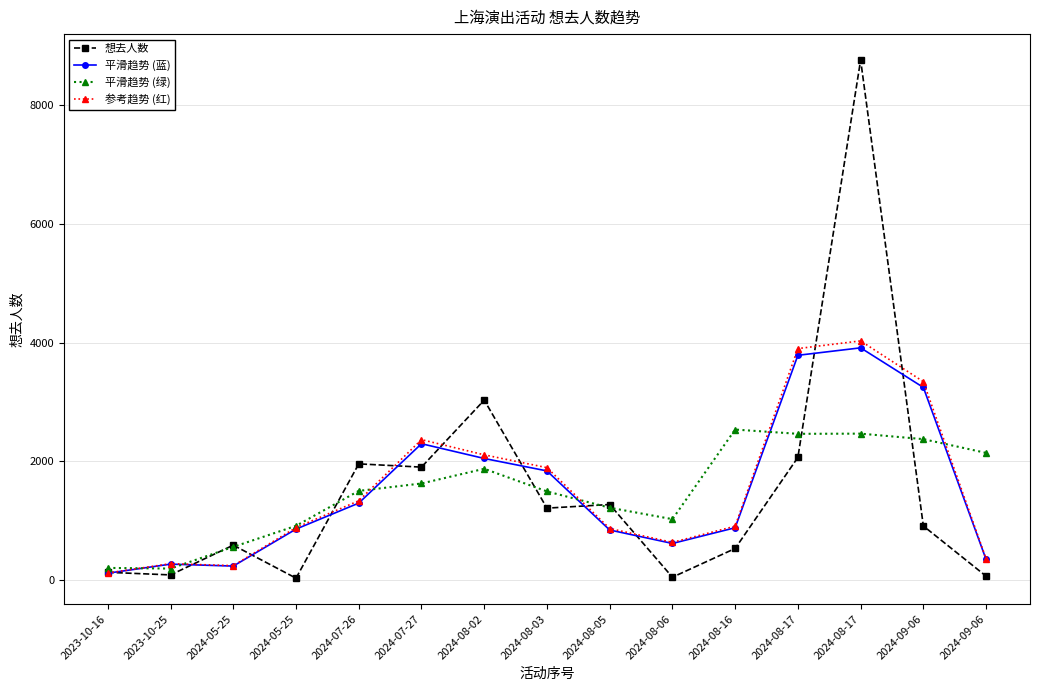

How many data points in 平滑趋势 (绿) are less than 1496?

7